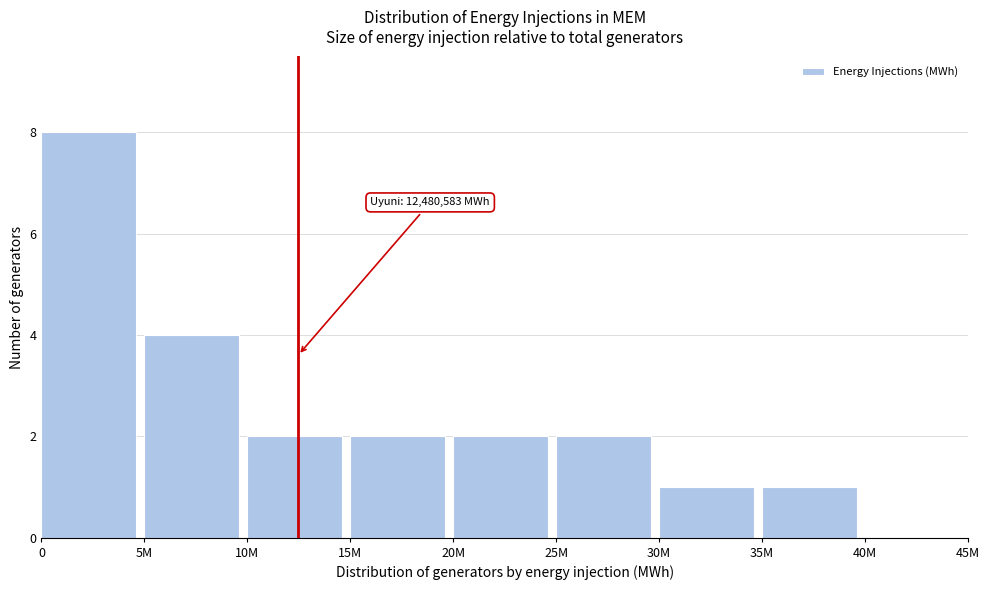

Reading left to right, transcribe all the data shown in this chart.

0=8	5M=4	10M=2	15M=2	20M=2	25M=2	30M=1	35M=1	40M=0